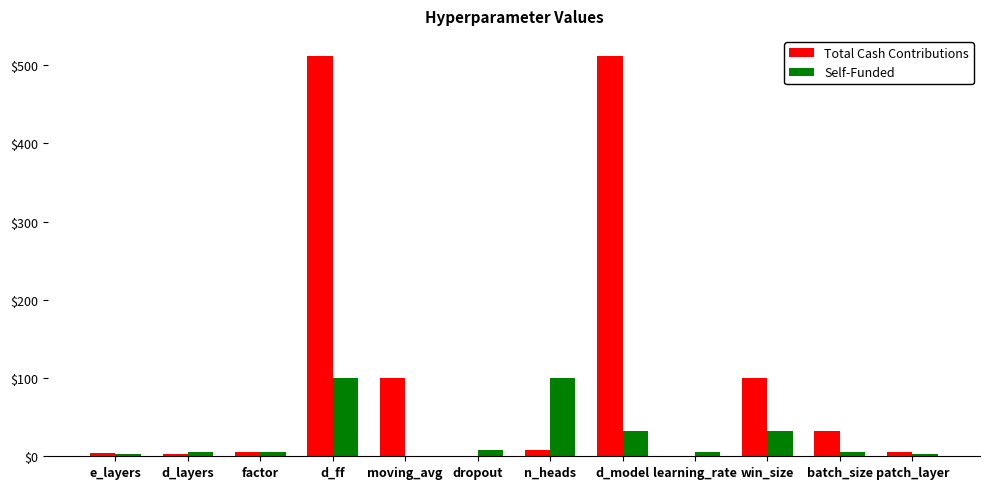

True or false: Total Cash Contributions has a value of 0.0 at dropout.

True